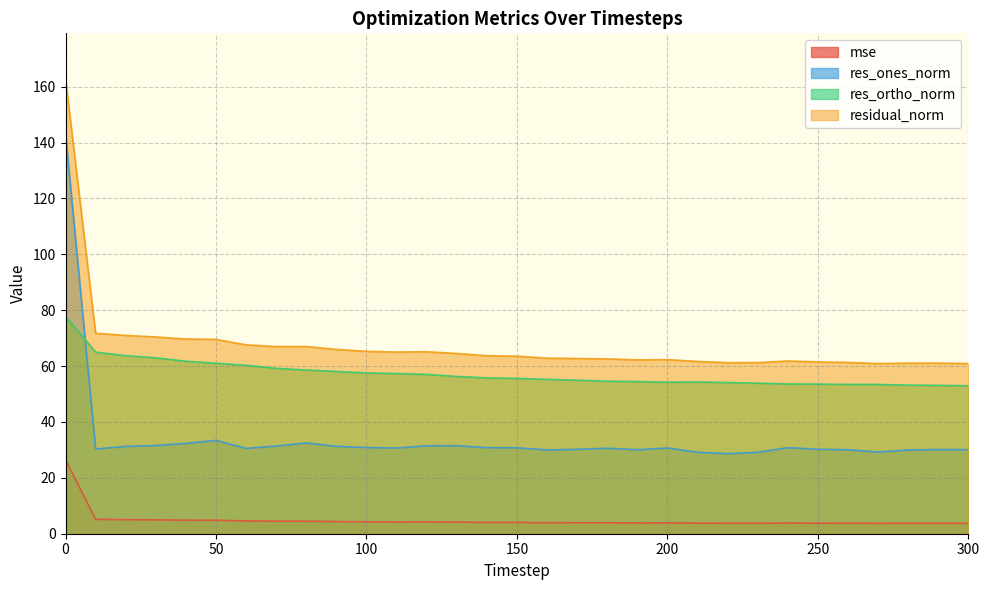

What is the difference between the second highest and minimum values in the residual_norm series?

10.8